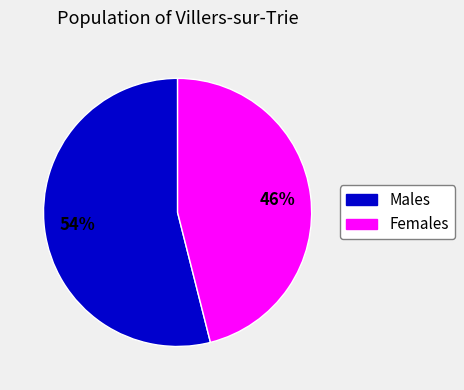

Is there a majority slice in this chart?

Yes